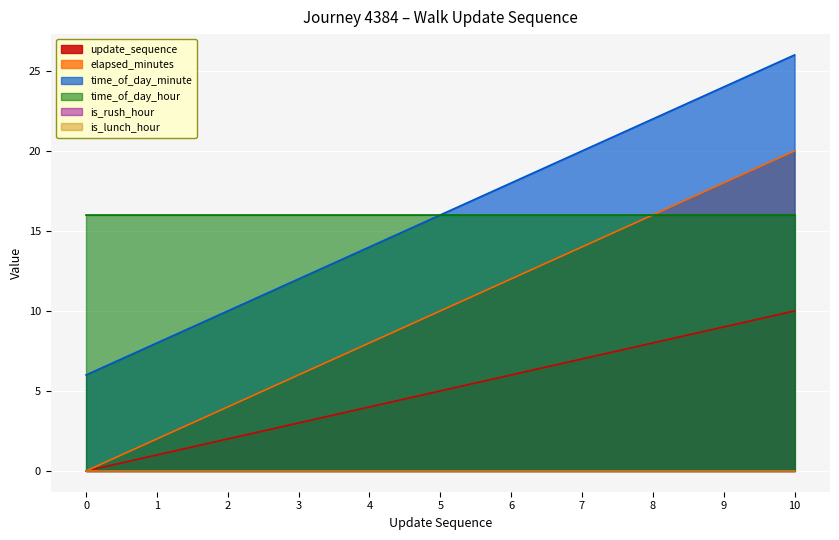

What is the average value of the time_of_day_minute series?

16